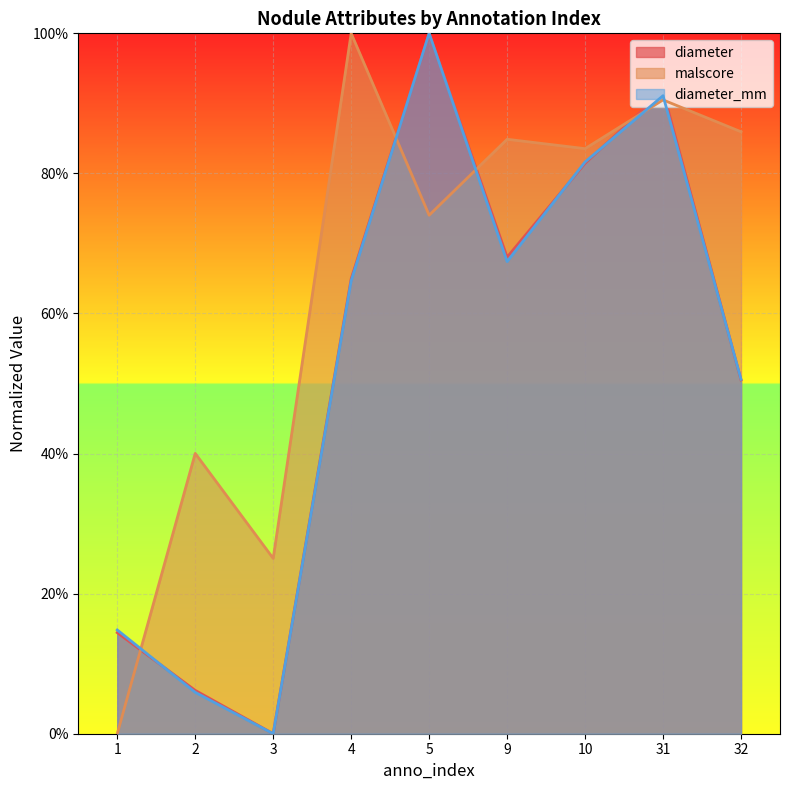

In diameter_mm, how many points are higher than both neighbors (excluding endpoints)?

2